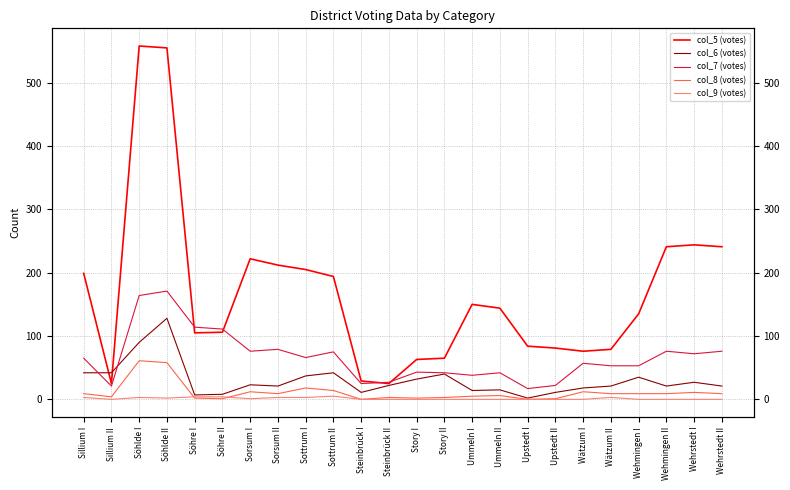

What are all the series names shown in the legend?

col_5 (votes), col_6 (votes), col_7 (votes), col_8 (votes), col_9 (votes)